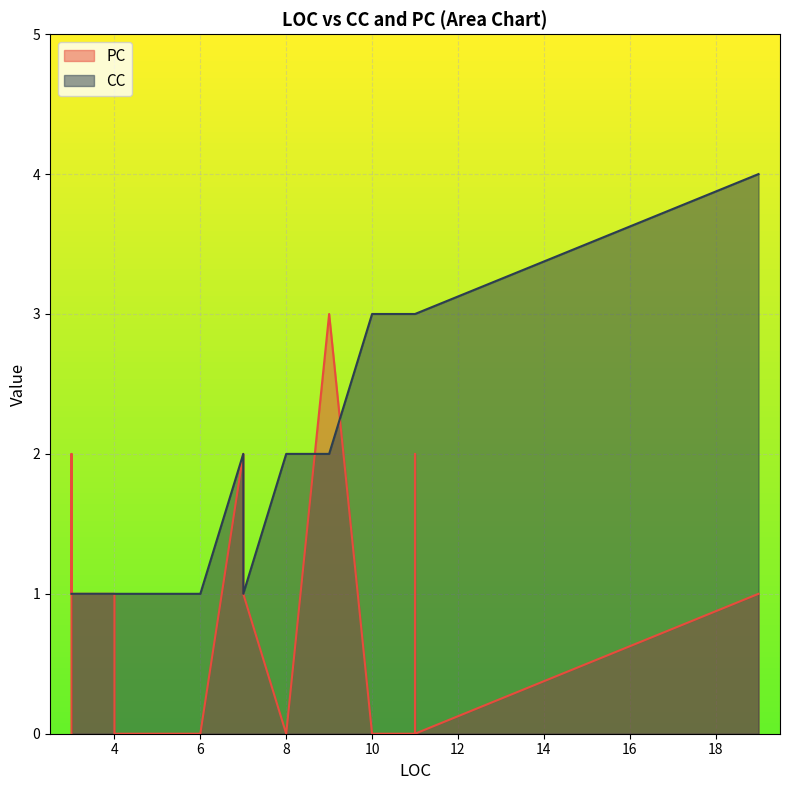

Which category has the lowest value in the CC series?

3